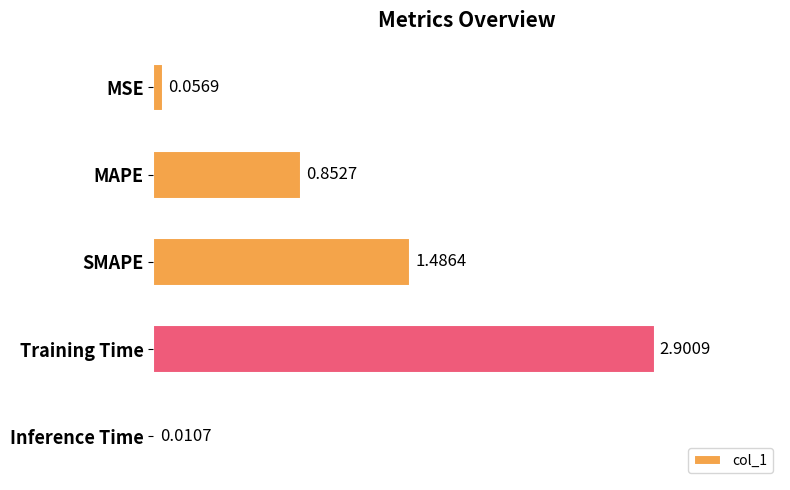

Where is the data nearest to the value 1?

MAPE